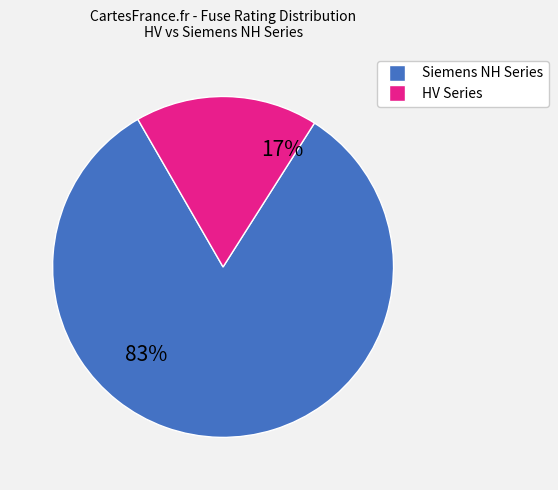

To the nearest percent, what is the average slice percentage?

50%